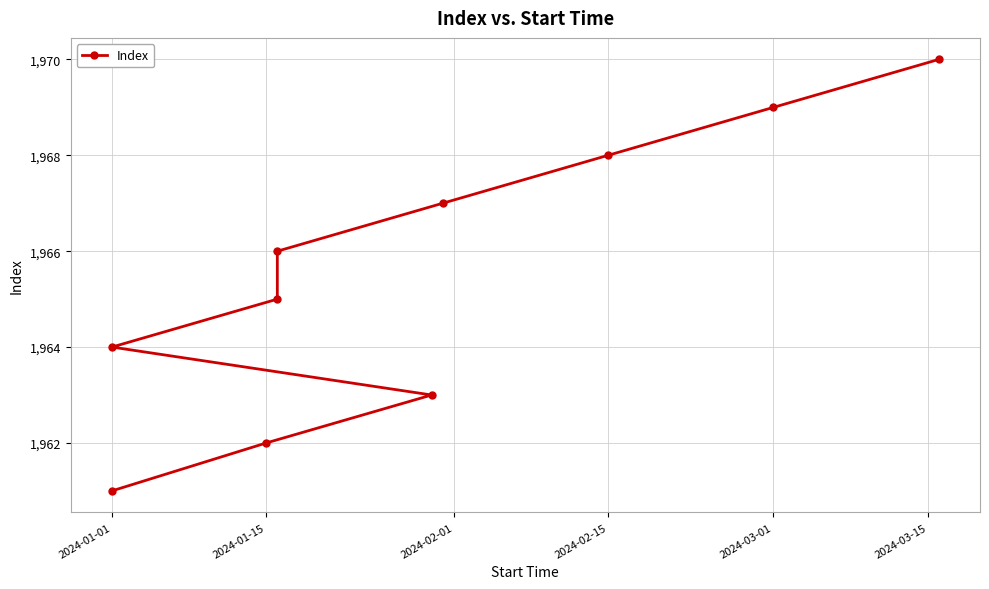

The chart shows a value of 3403 at 9. True or false?

False